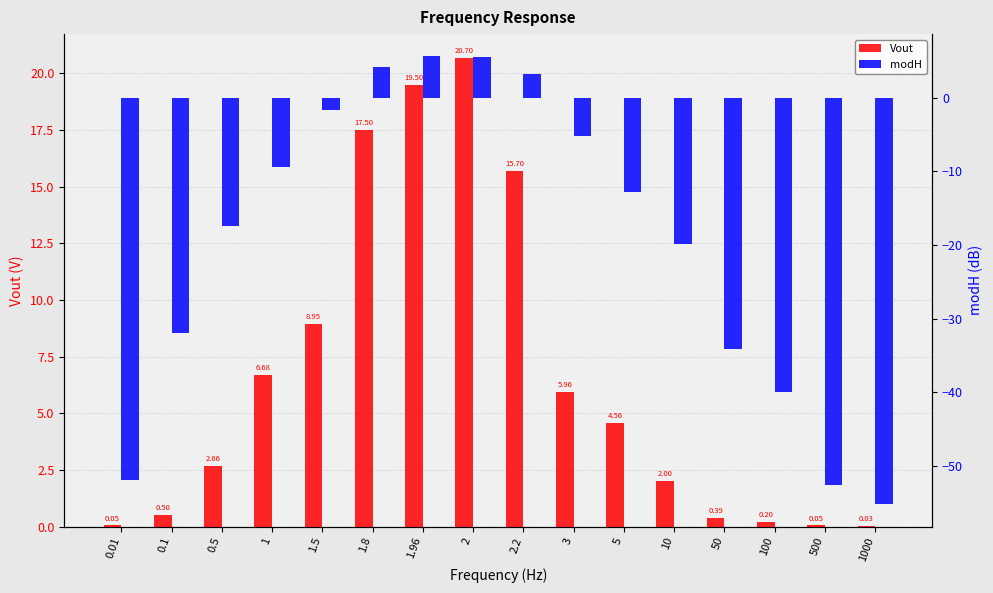

What is the label of the 14th bar from the left?

100